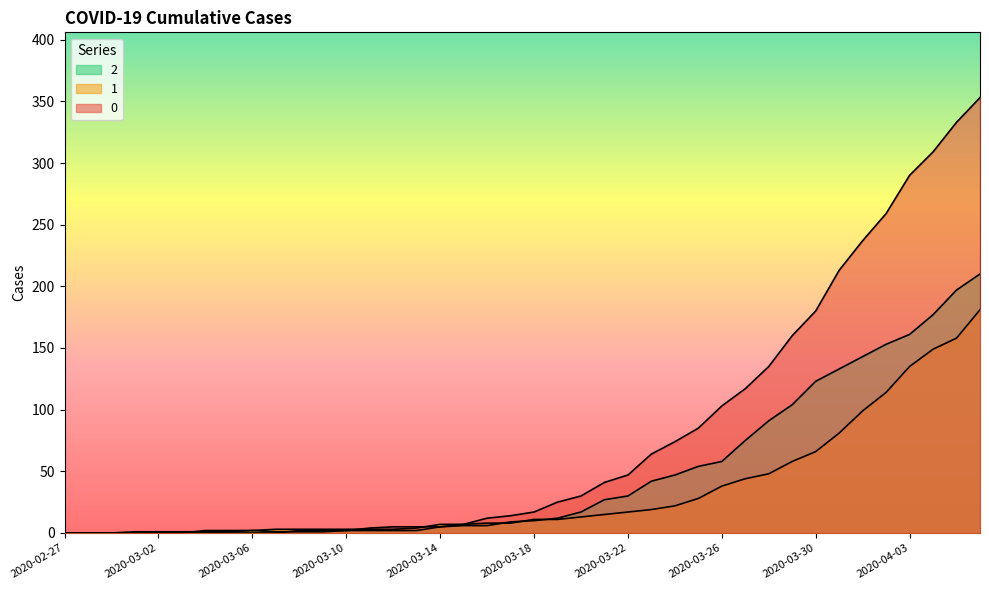

What is the sum of all 0 values?

3130